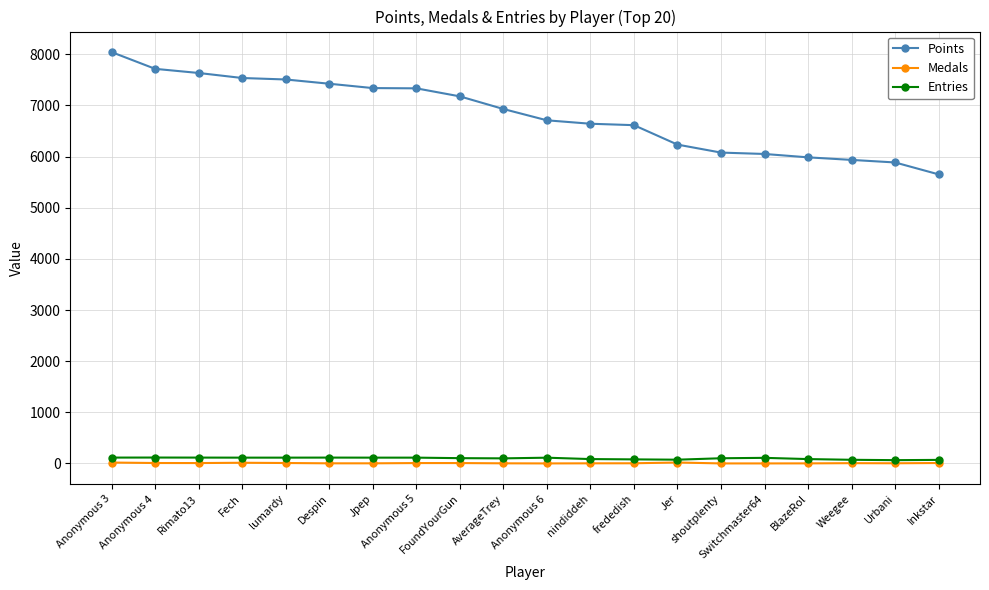

What is the total value across all series at Urbani?

5953